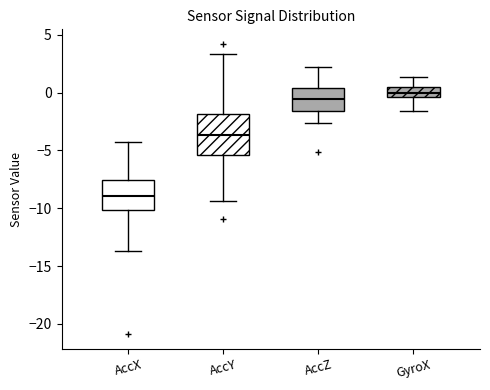

Which box's median line is the highest?

GyroX